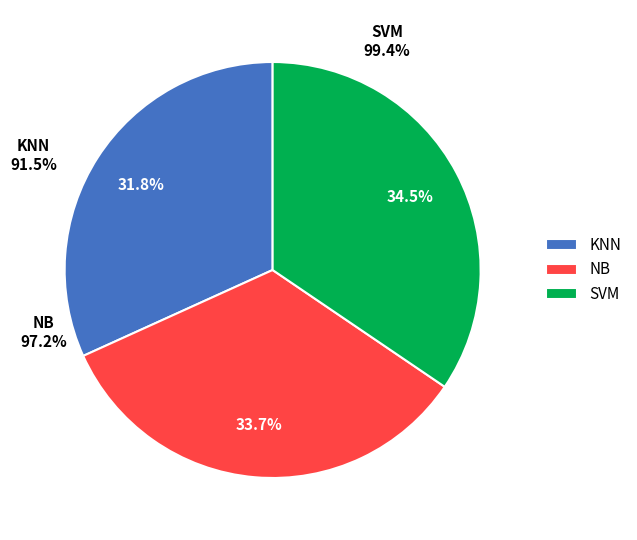

Which slice is the largest?

SVM